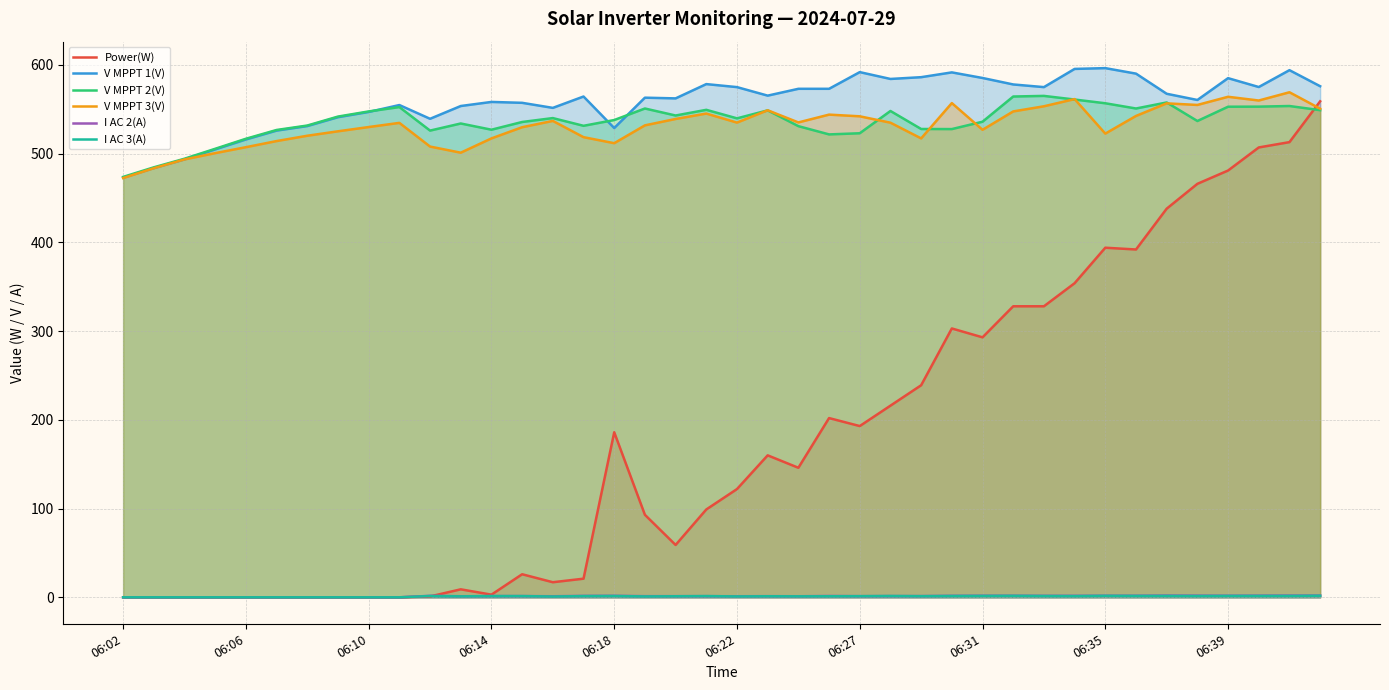

What value does the V MPPT 3(V) series have at 06:35?

522.6